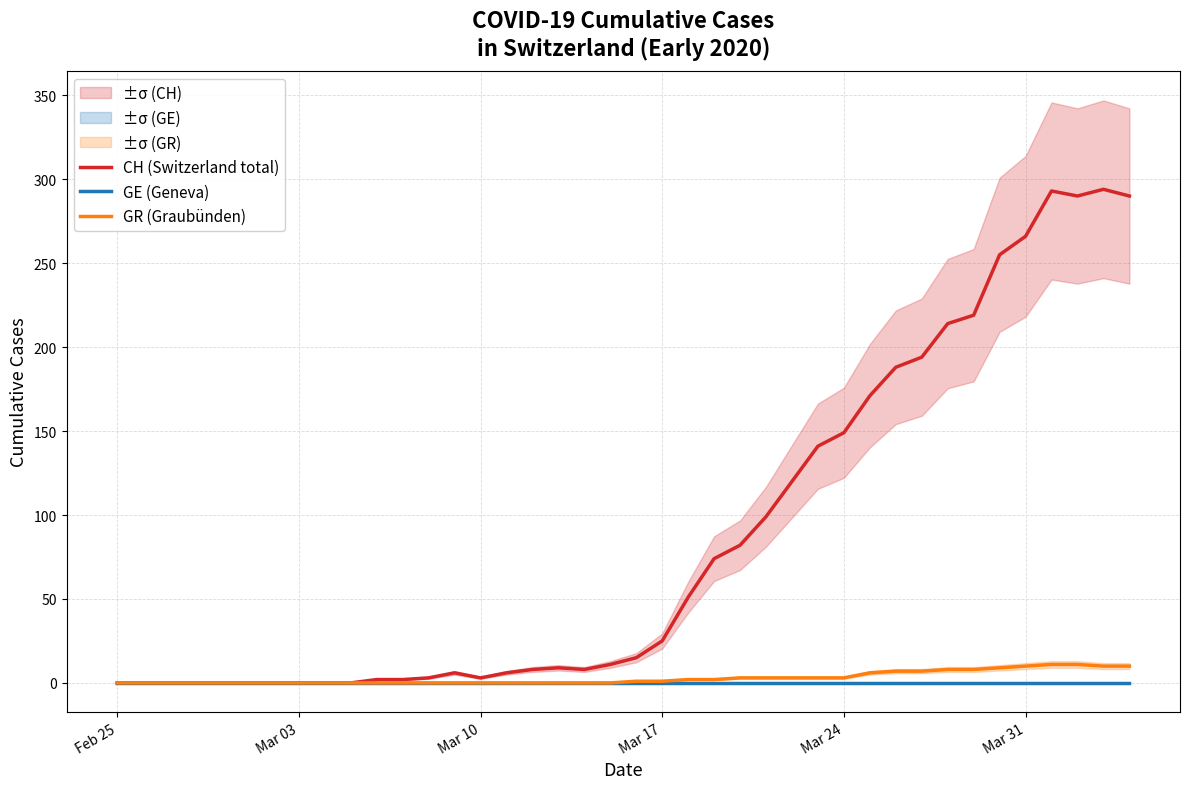

True or false: CH (Switzerland total) and GR (Graubünden) intersect in this chart.

False